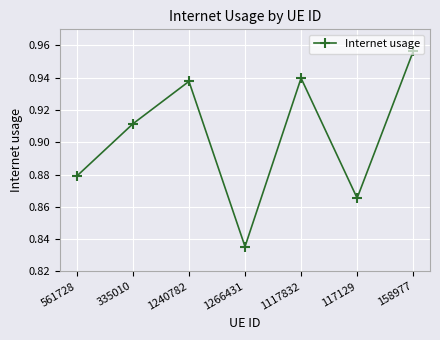

Rank the categories by value from lowest to highest.

1266431, 117129, 561728, 335010, 1240782, 1117832, 158977